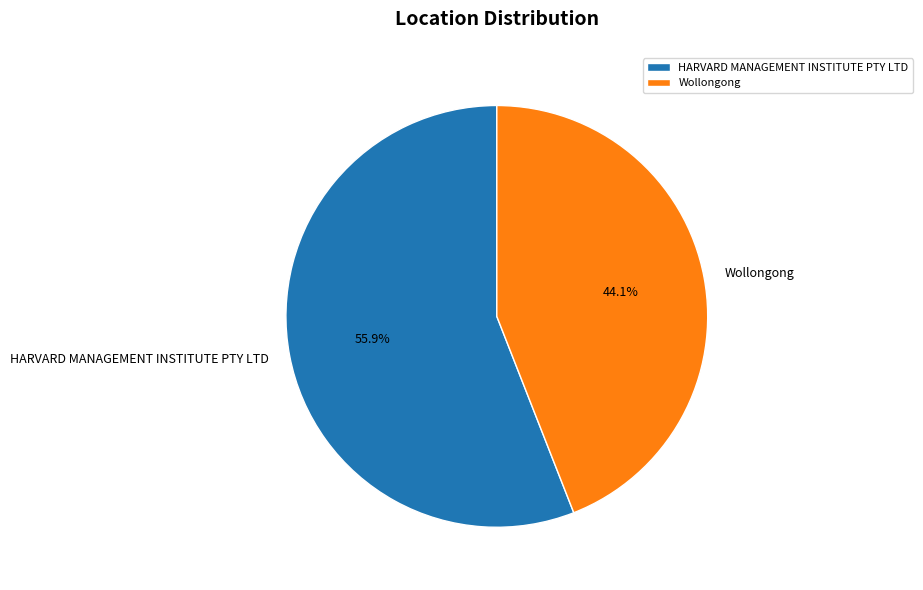

Rank the categories by value from lowest to highest.

Wollongong, HARVARD MANAGEMENT INSTITUTE PTY LTD